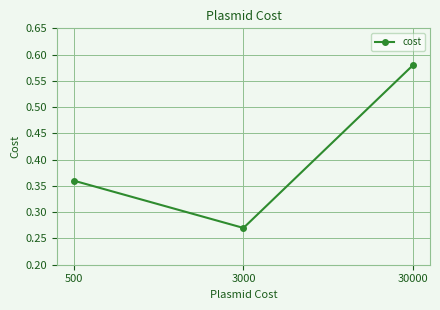

What is the sum of all values?

1.2